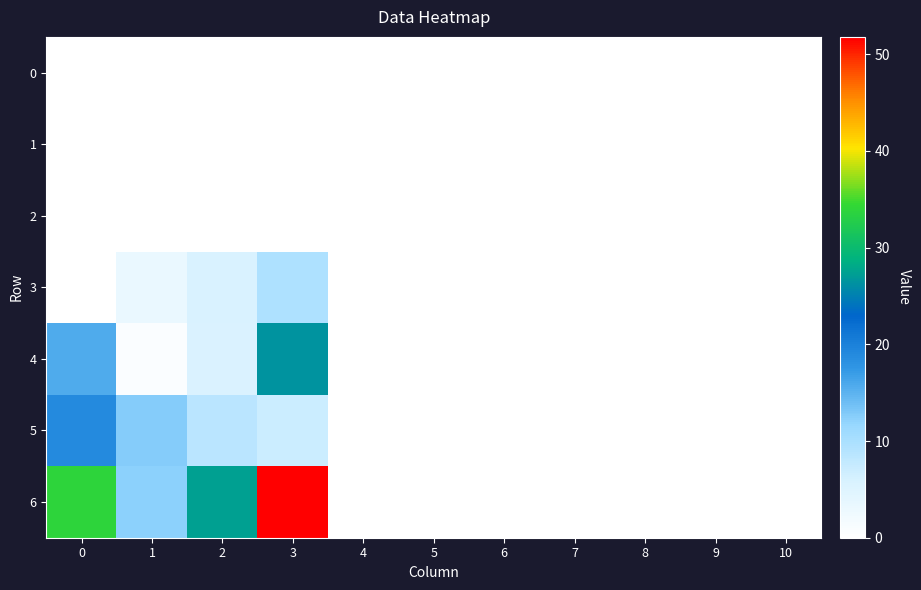

Count the number of categories in the chart.

11